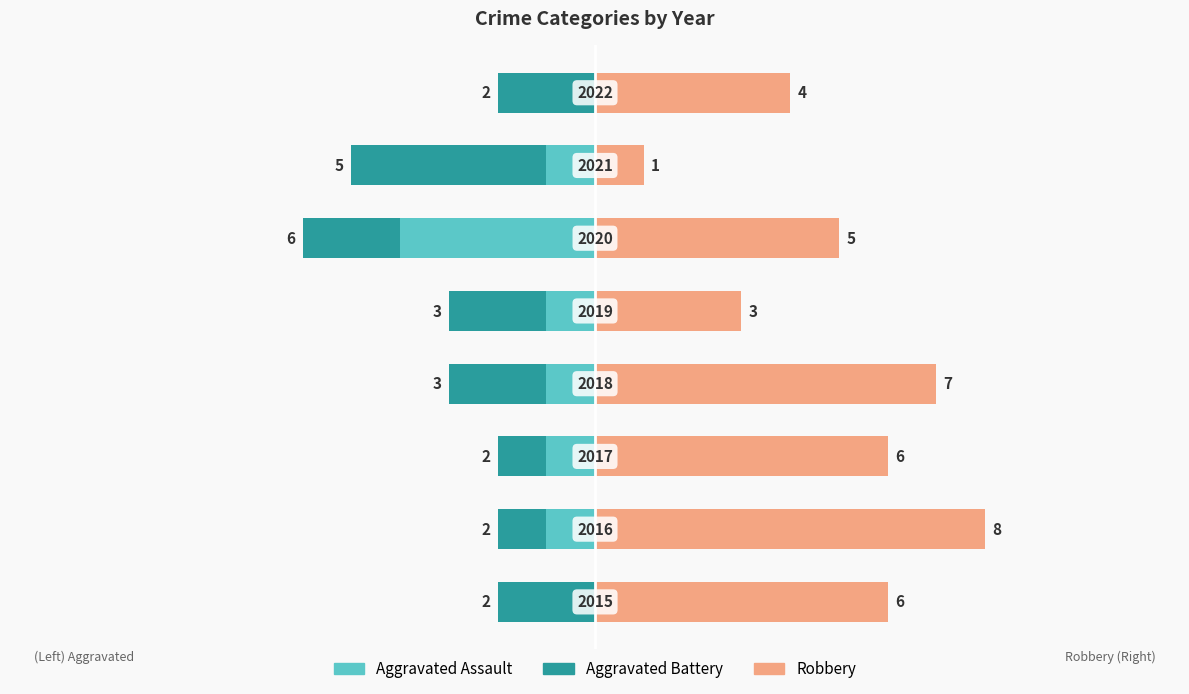

Which series changed the most between 5 and 15?

Aggravated Battery